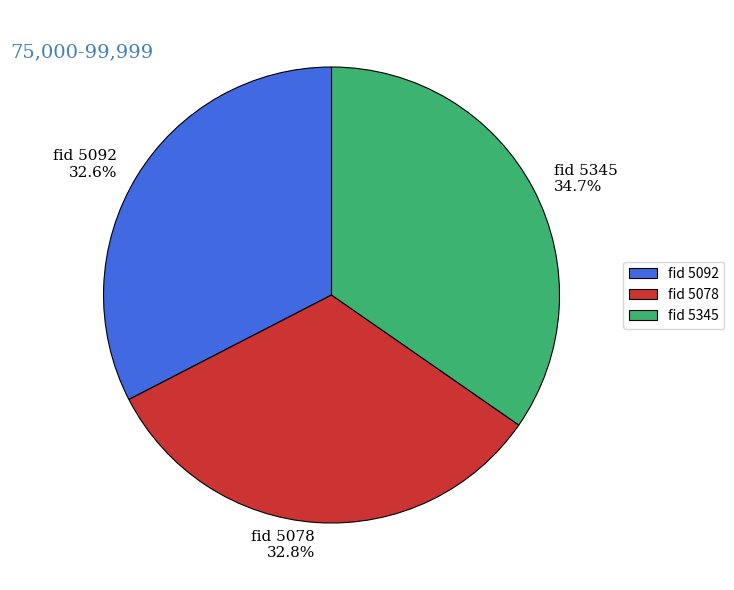

Is fid 5345 the majority of the pie?

No